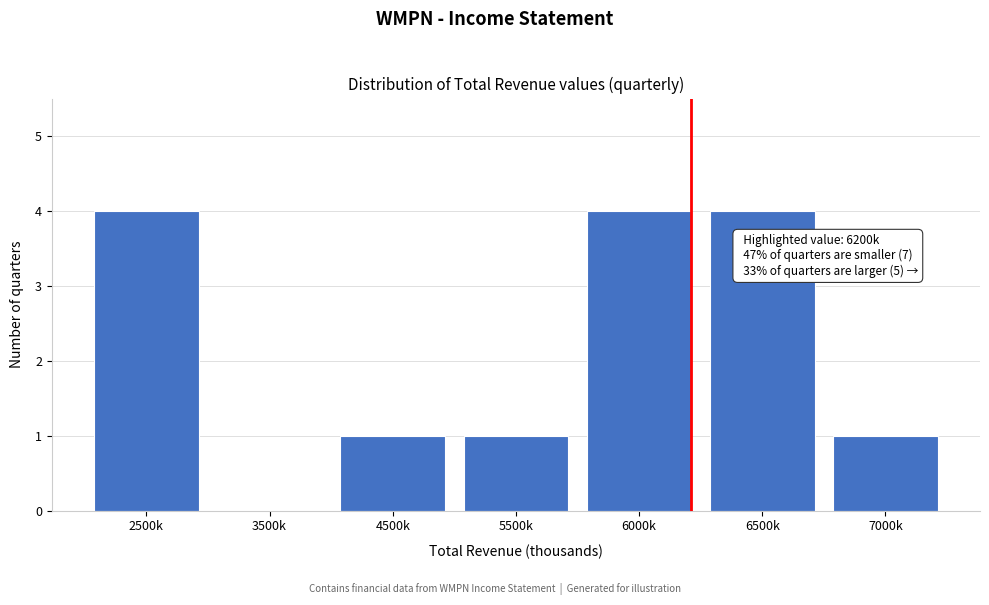

Reading left to right, extract all data points from this chart.

2500k=4	3500k=0	4500k=1	5500k=1	6000k=4	6500k=4	7000k=1